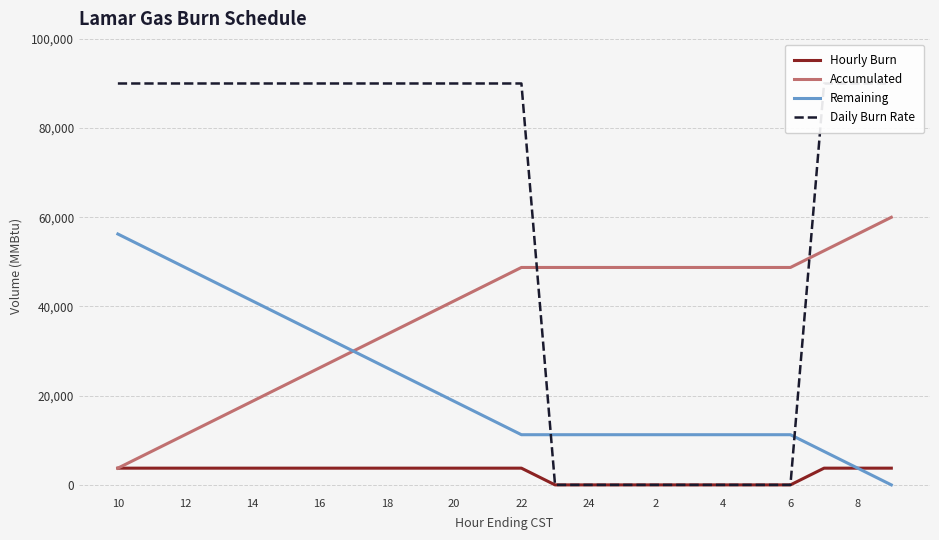

What is the minimum value for Accumulated?

3750